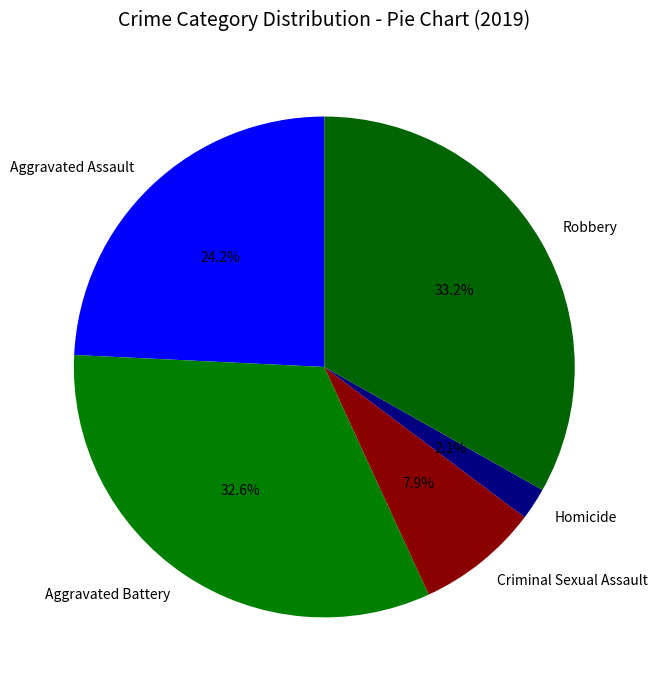

Combined, what portion of the pie is Aggravated Battery and Aggravated Assault?

56.8%